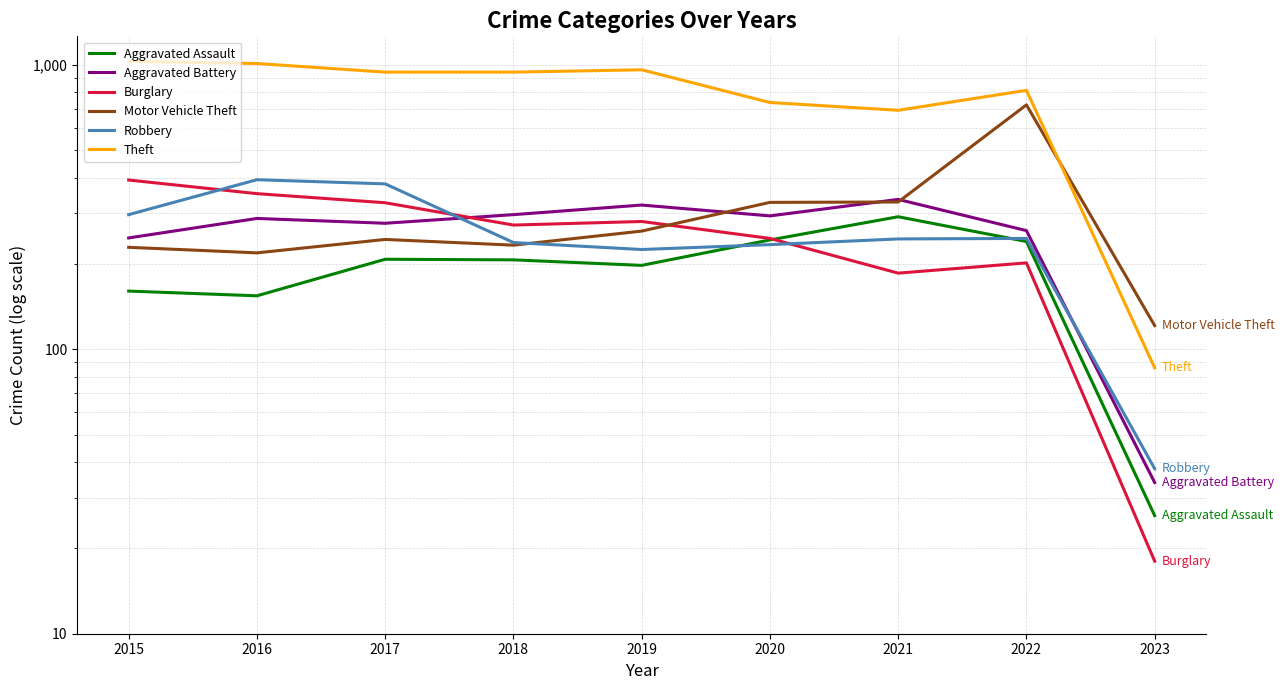

List the series in order of their peak value, highest first.

Theft, Motor Vehicle Theft, Robbery, Burglary, Aggravated Battery, Aggravated Assault